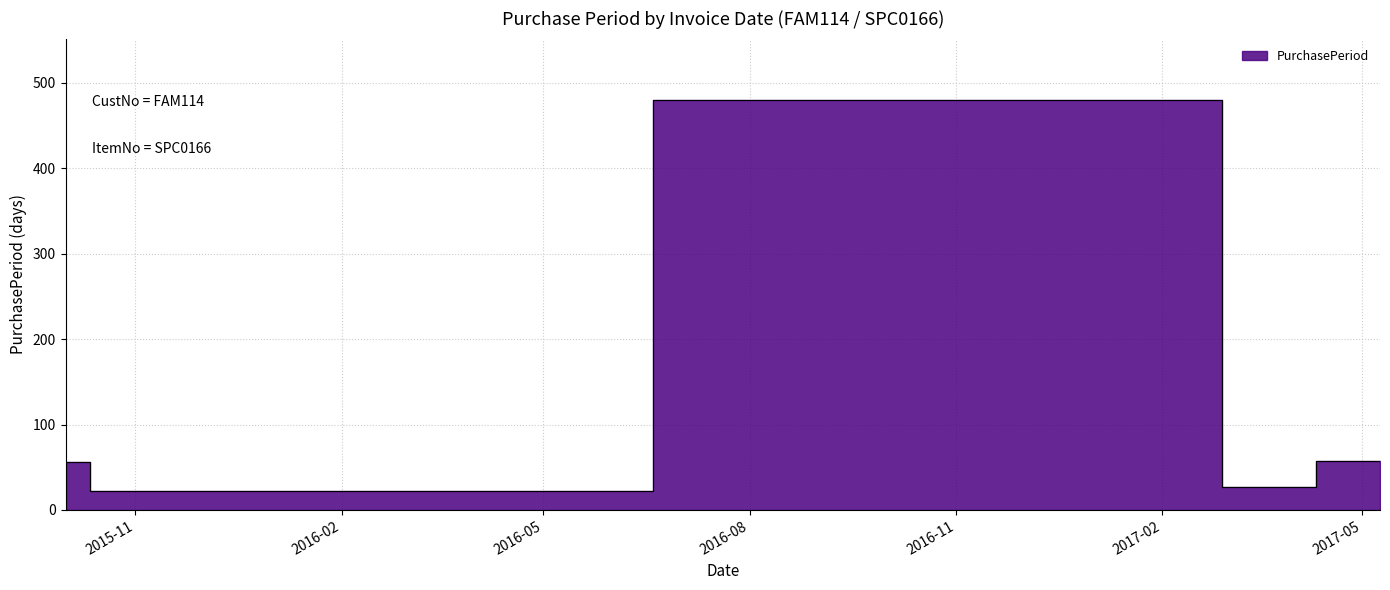

Count the number of categories in the chart.

5